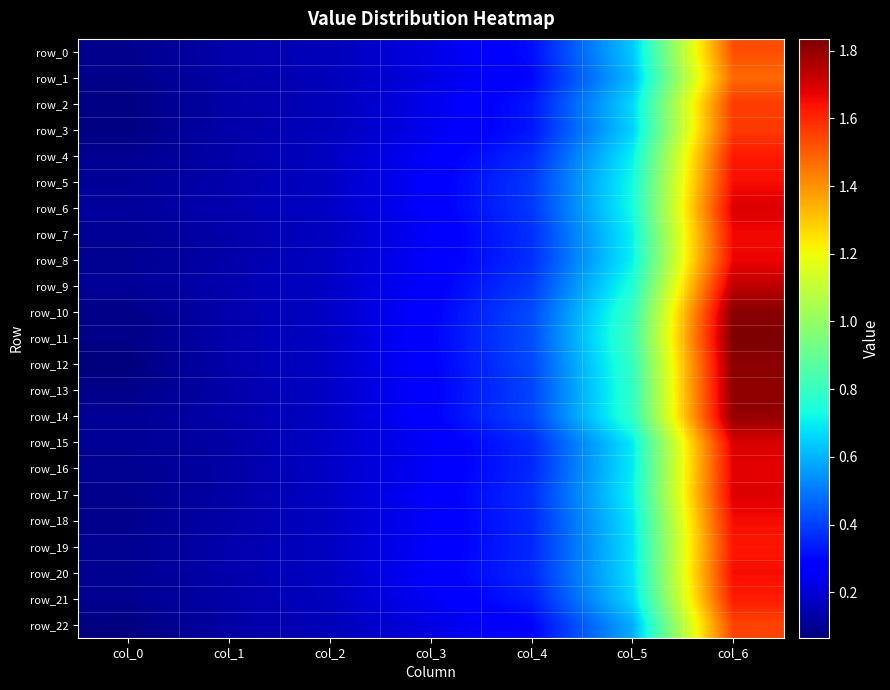

How many data points does each series have?

7